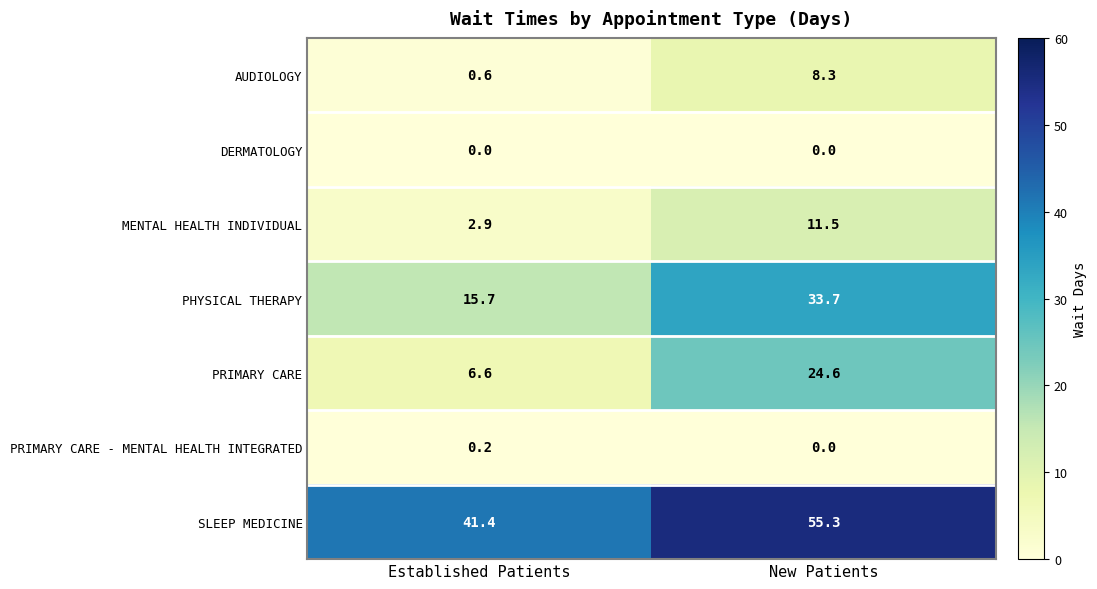

At which label is AUDIOLOGY closest to 4?

Established Patients